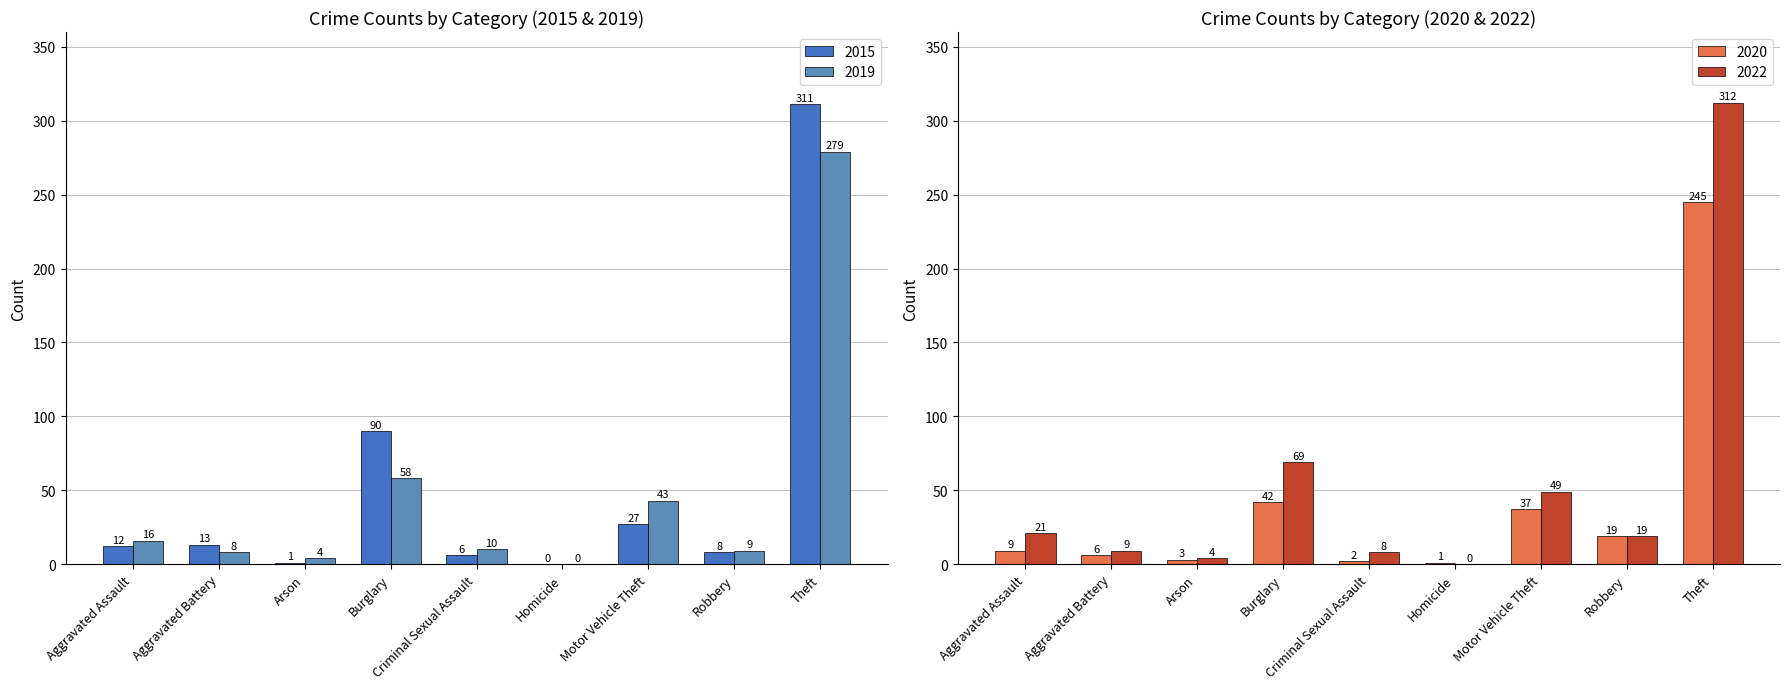

How many data points in 2020 are less than 9?

4